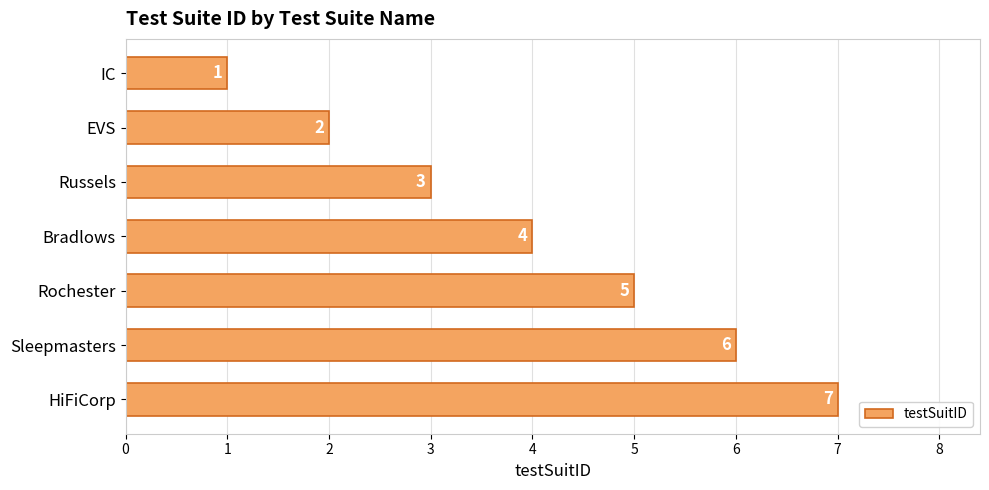

Which has a higher value, IC or Bradlows?

Bradlows